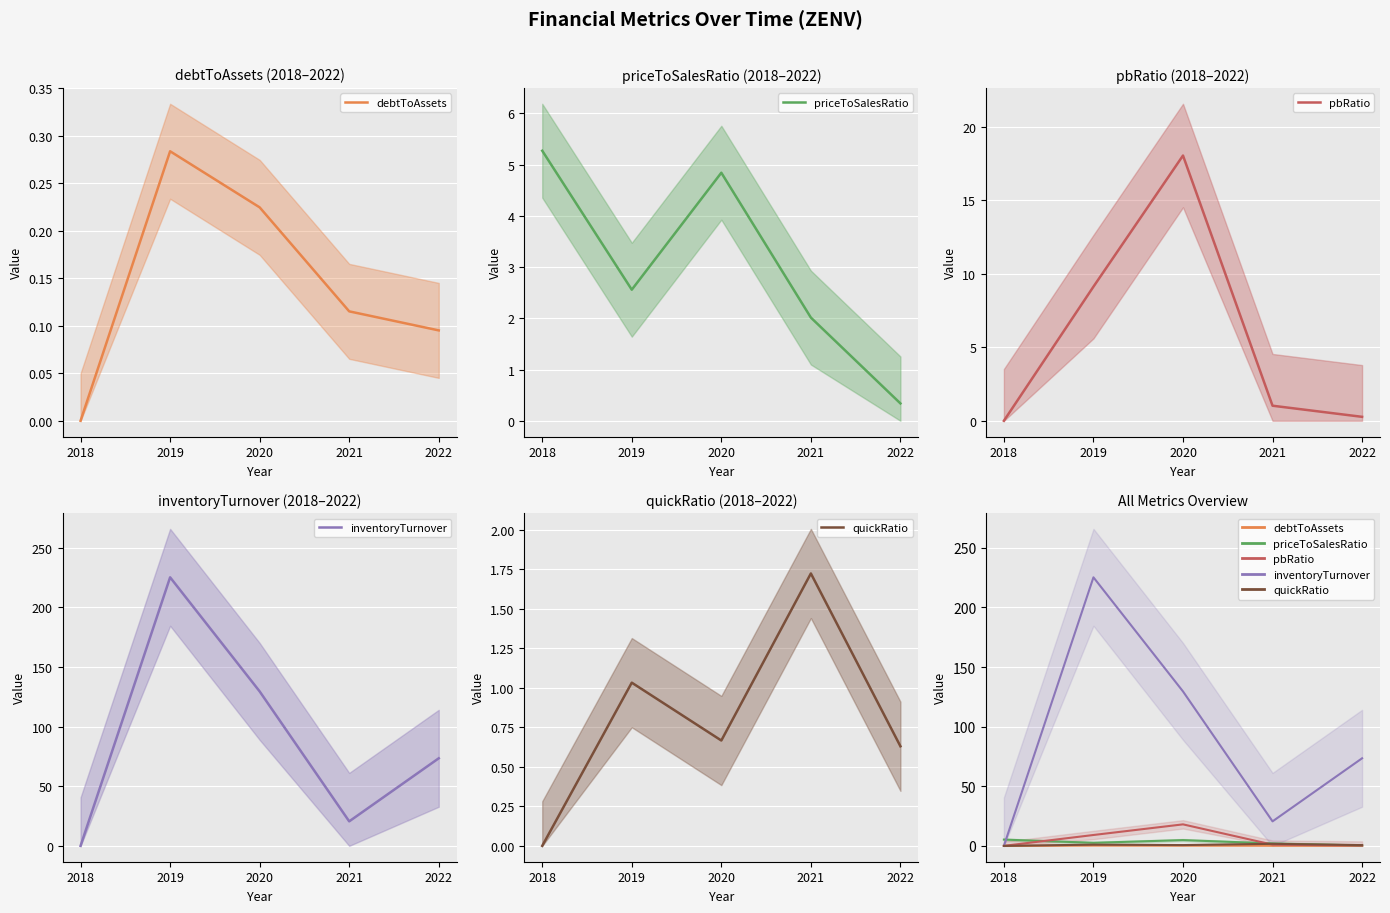

Is it true that priceToSalesRatio equals 9.1 at 2018?

False